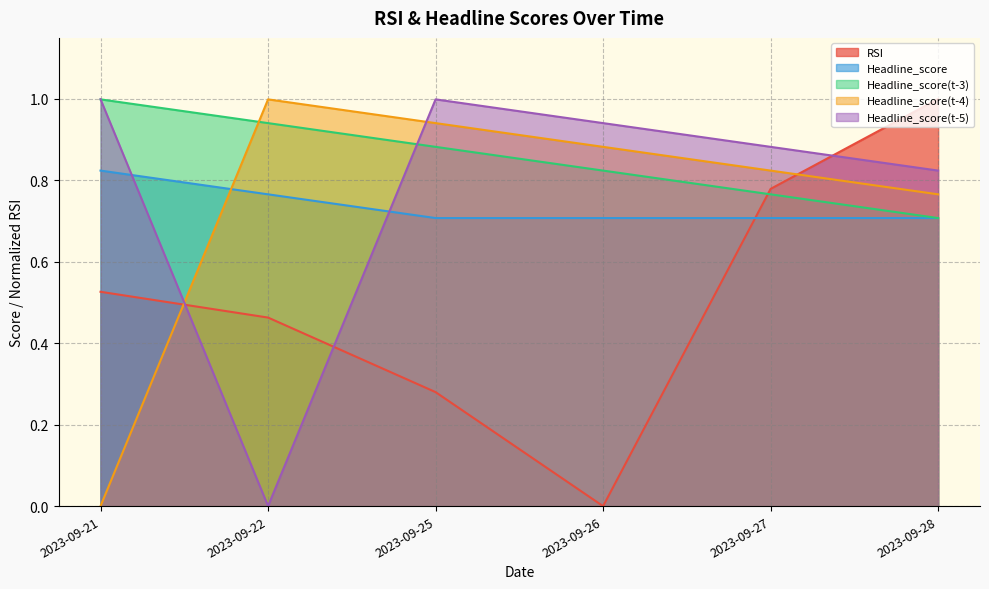

Rank the categories by Headline_score(t-3) value from lowest to highest.

2023-09-28, 2023-09-27, 2023-09-26, 2023-09-25, 2023-09-22, 2023-09-21